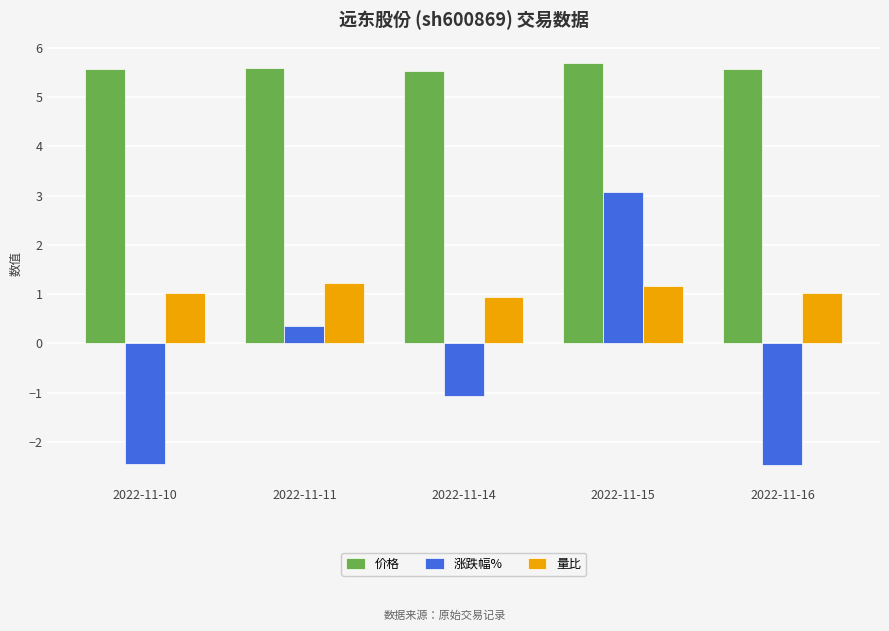

Rank the series by their average value, from highest to lowest.

价格, 量比, 涨跌幅%